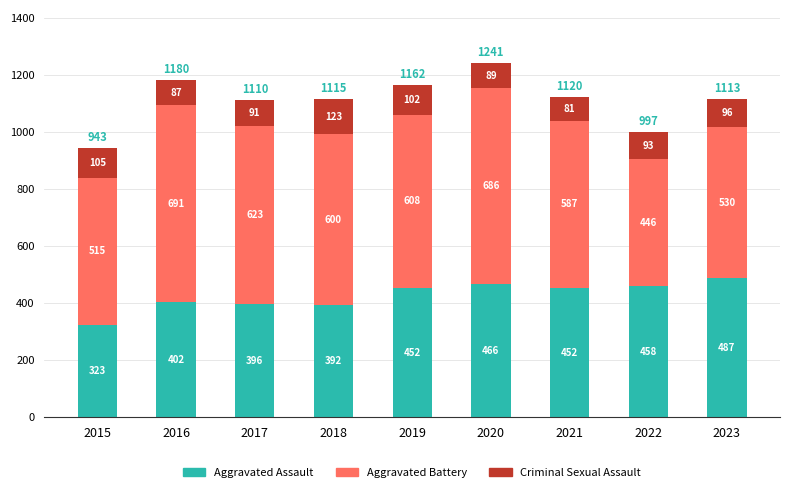

What is the sum of the Aggravated Assault values at 2020 and 2022?

924